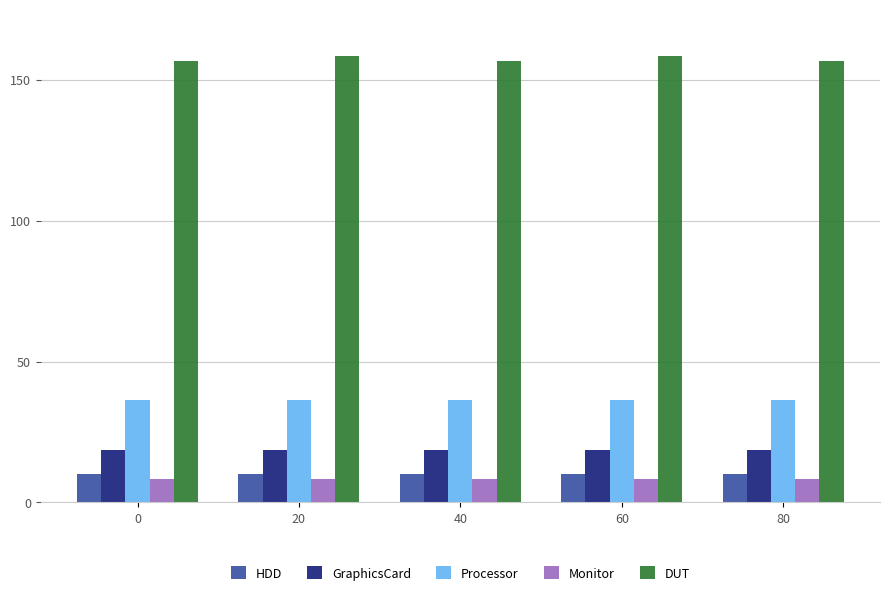

Is the value of Processor at 40 greater than the value of HDD at 80?

Yes